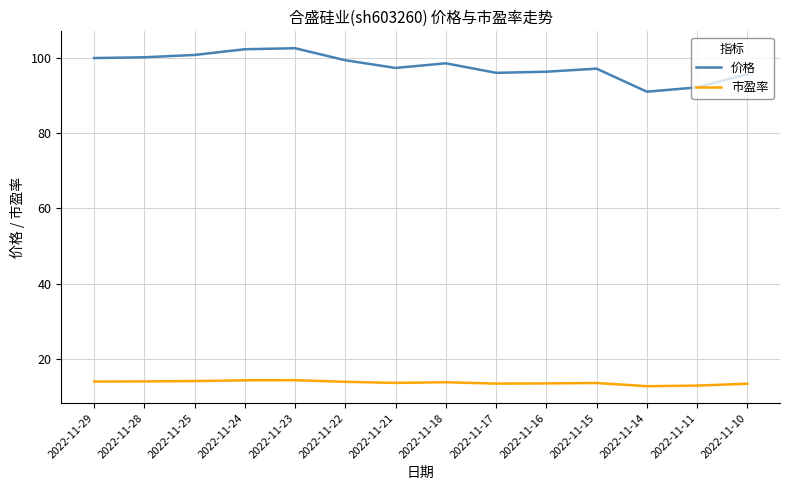

True or false: 价格 and 市盈率 cross at least once.

False